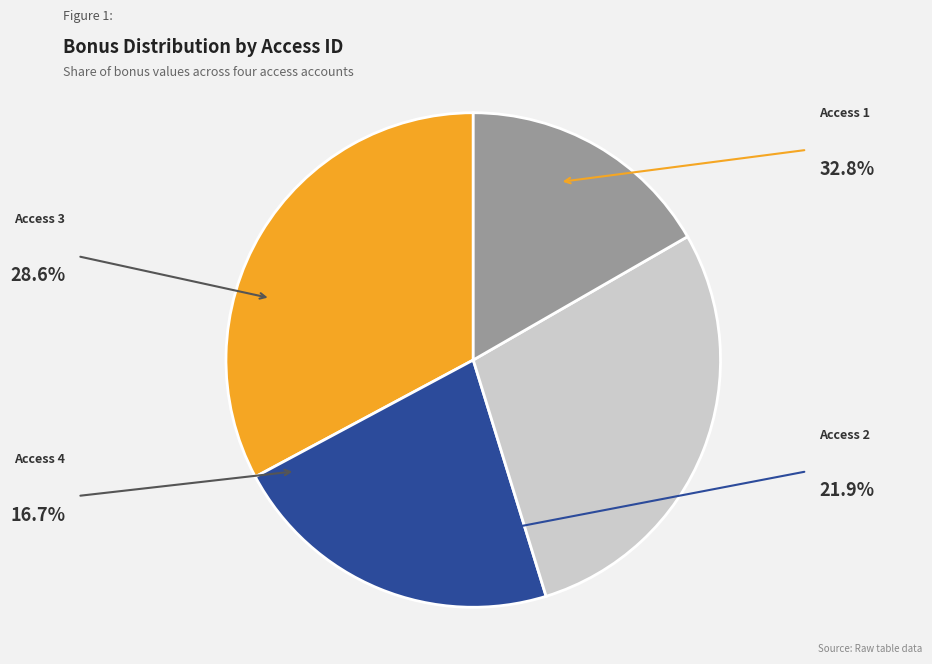

How many segments does this pie chart have?

4